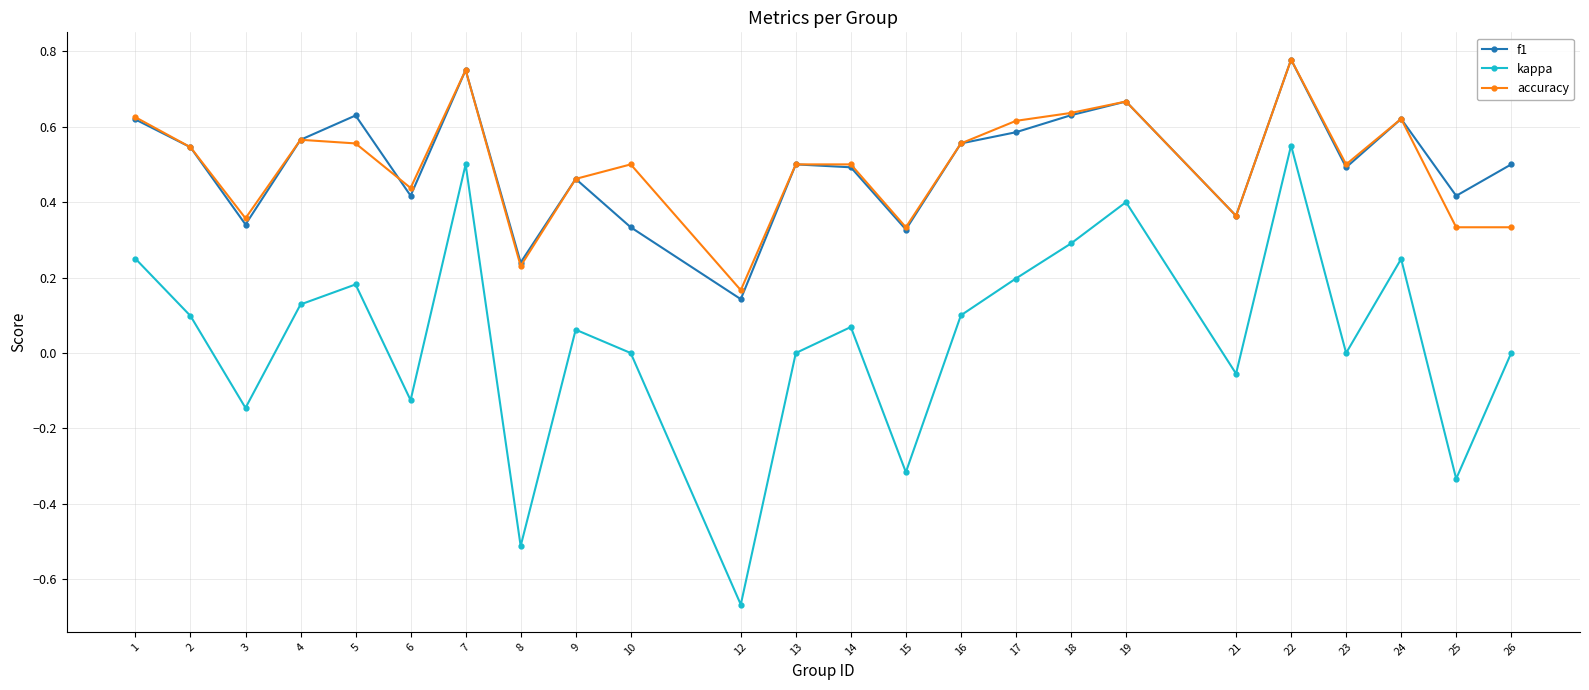

Where is the first local maximum for f1?

5